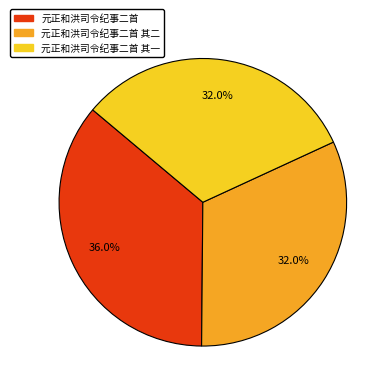

Is there any slice that represents more than half of the pie?

No